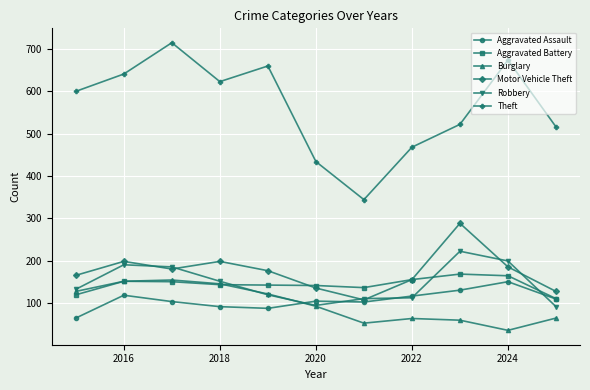

True or false: Robbery has more than 0 interior local peaks.

True